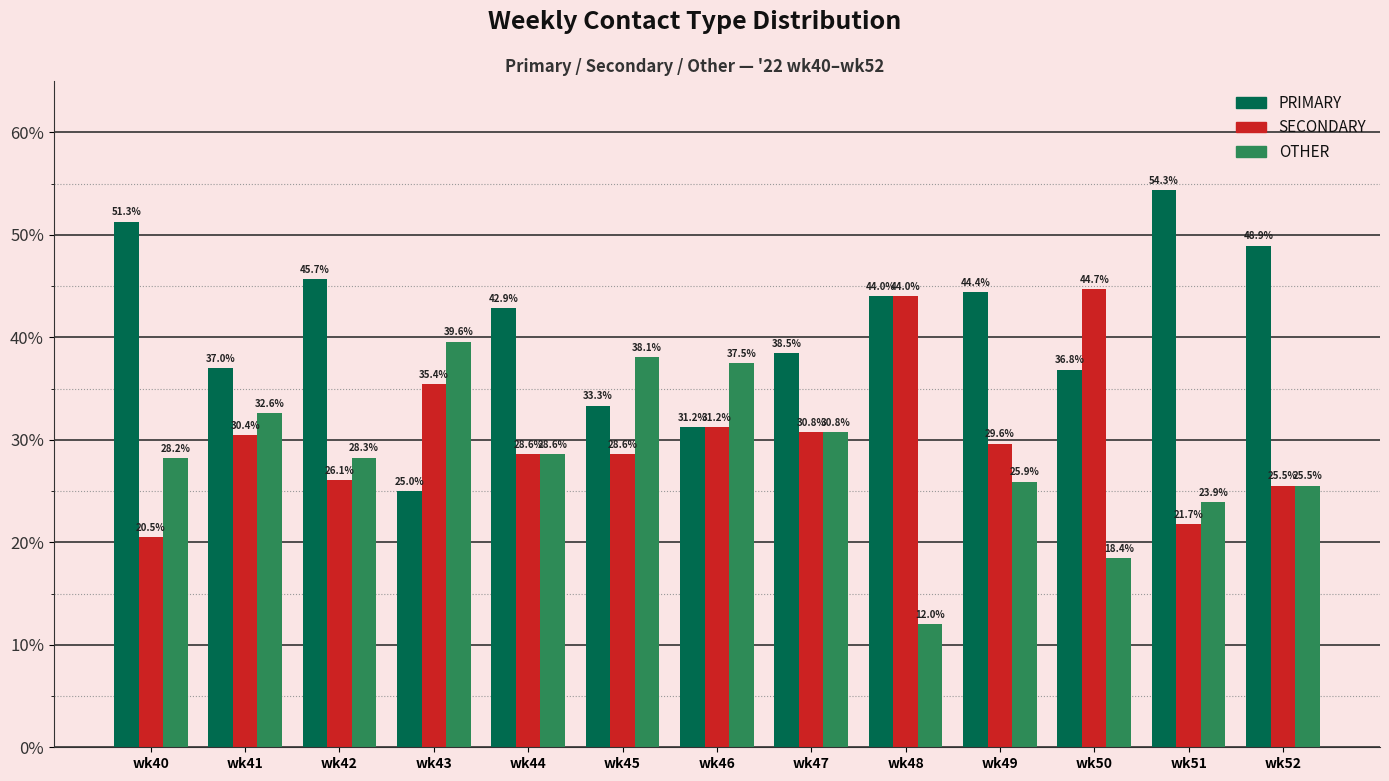

What is the average value of the PRIMARY series?

41.0